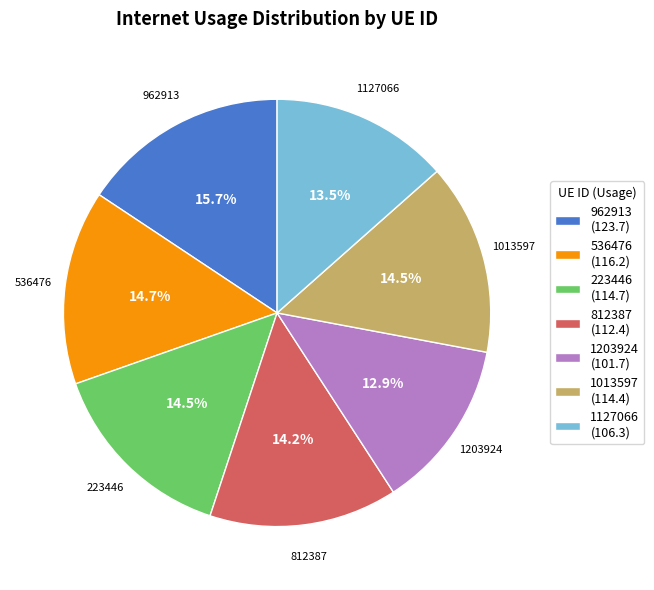

Do 1013597 and 536476 together represent more than half of the pie?

No